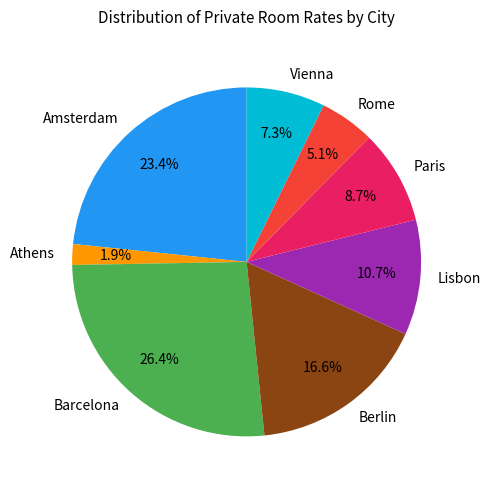

Rank the categories by value from lowest to highest.

Athens, Rome, Vienna, Paris, Lisbon, Berlin, Amsterdam, Barcelona